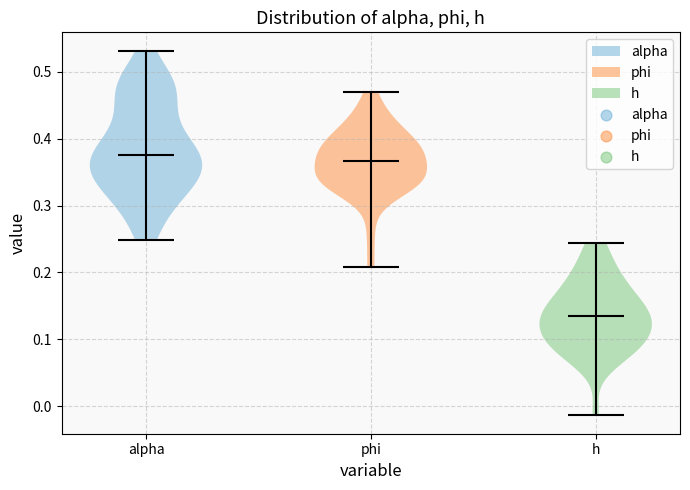

What is the highest point the violin for h reaches on the y-axis? The values are not printed on the chart, so give them approximately, as read against the axis.

0.24